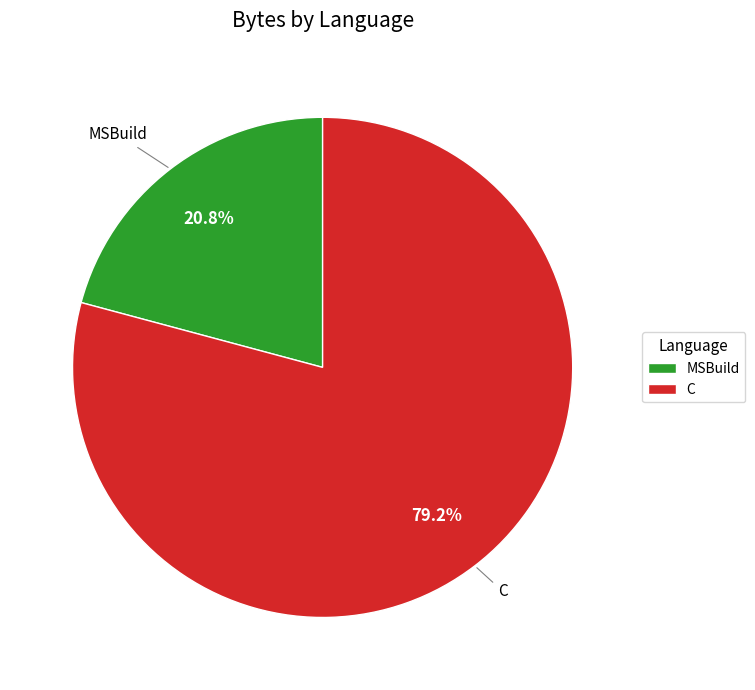

Is MSBuild the majority of the pie?

No